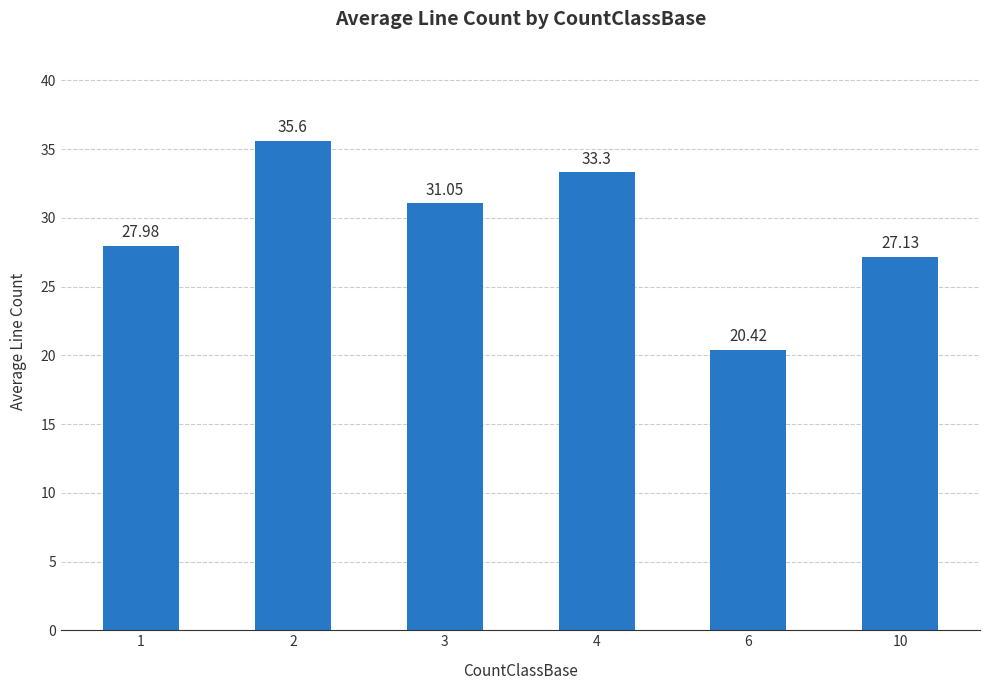

Between 6 and 4, which is larger?

4